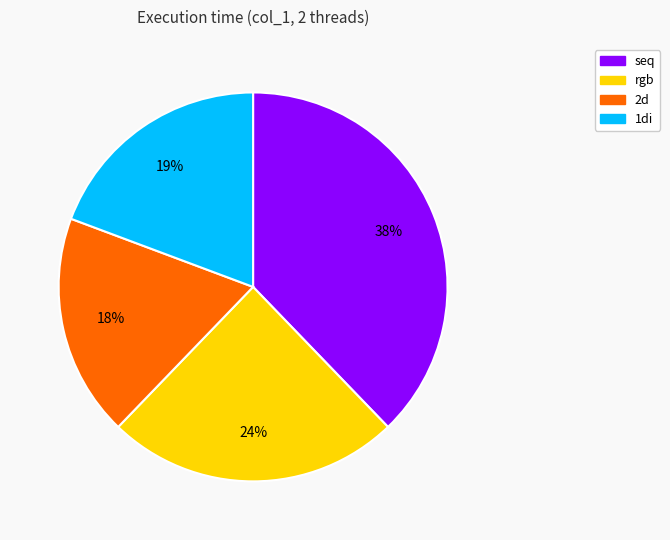

Rank the categories by value from lowest to highest.

2d, 1di, rgb, seq